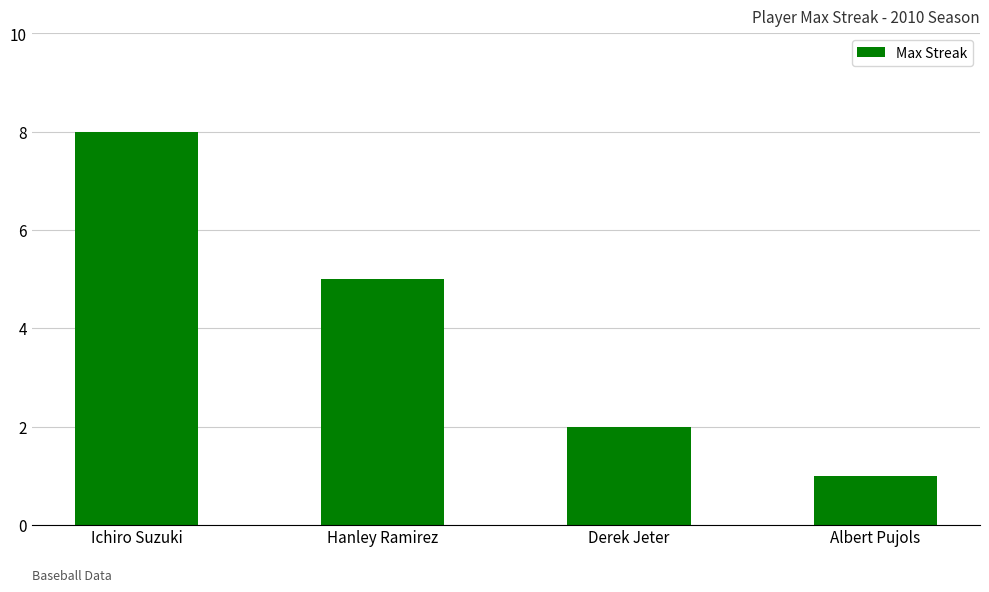

Approximately how many times larger is the value at Albert Pujols compared to Hanley Ramirez?

0.2